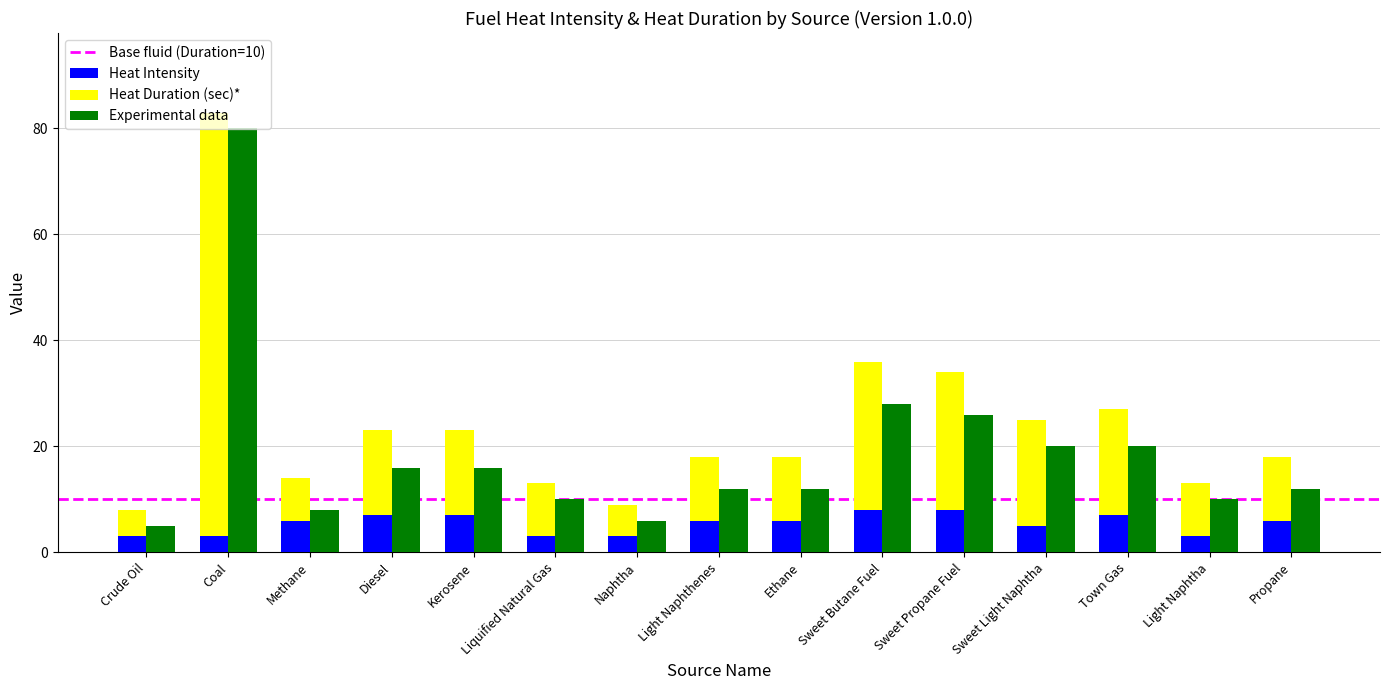

What is the label of the 9th bar from the left?

Ethane